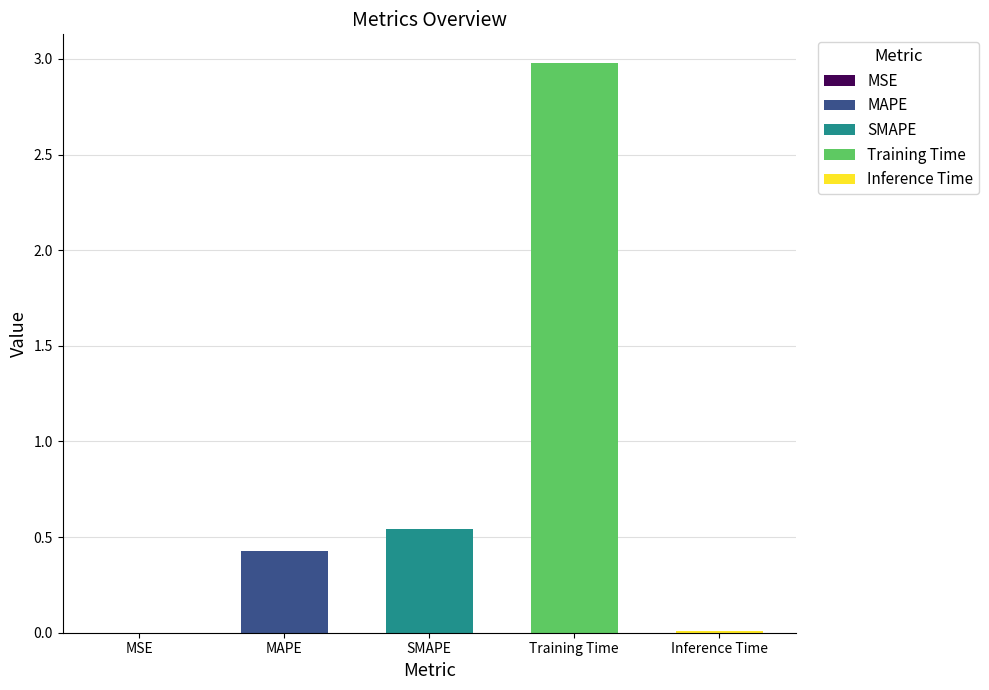

What is the sum of all values?

4.0